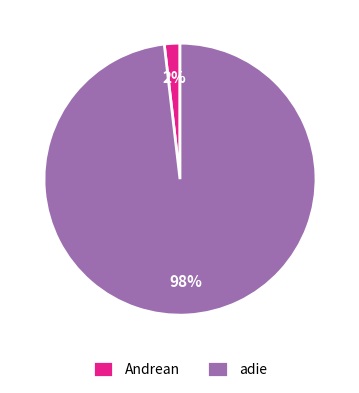

How many slices are in this pie chart?

2